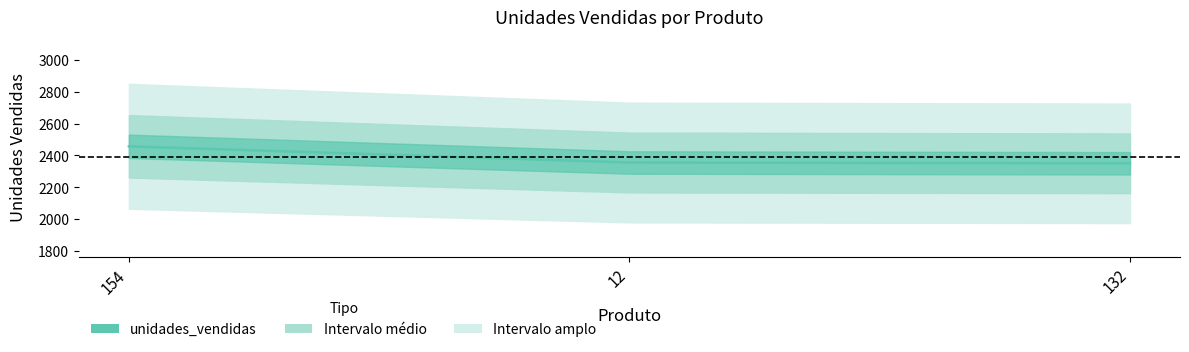

At which category does the chart reach its peak across all series?

154